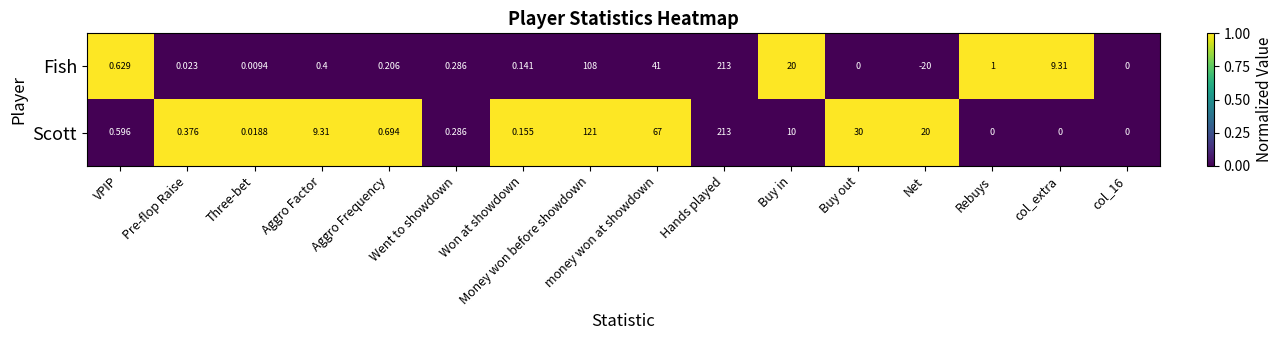

What is the greatest value displayed?

213.0